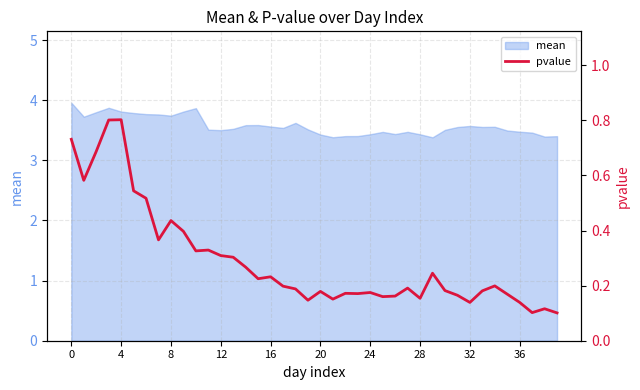

True or false: the data shows 0.5 at 13.

False